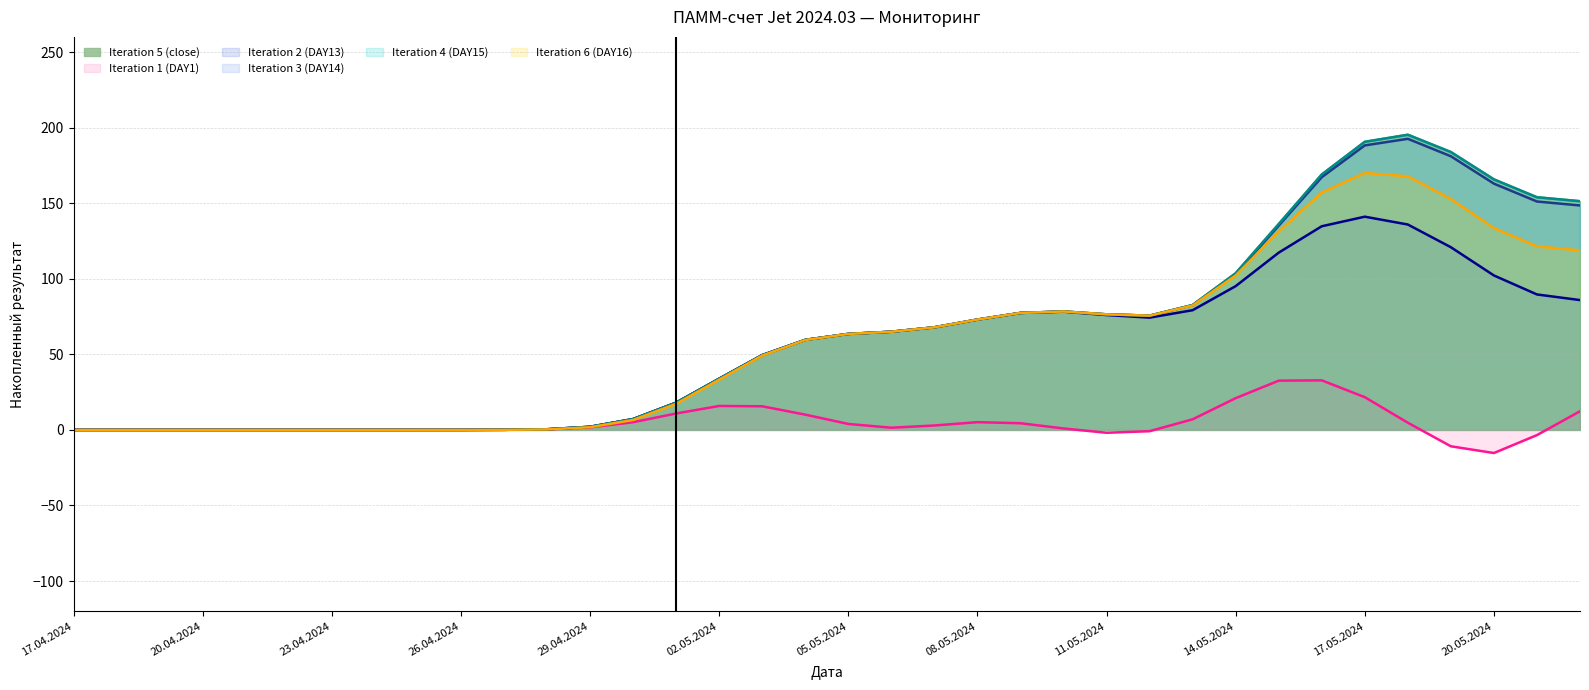

At how many categories does at least one series exceed 123?

7